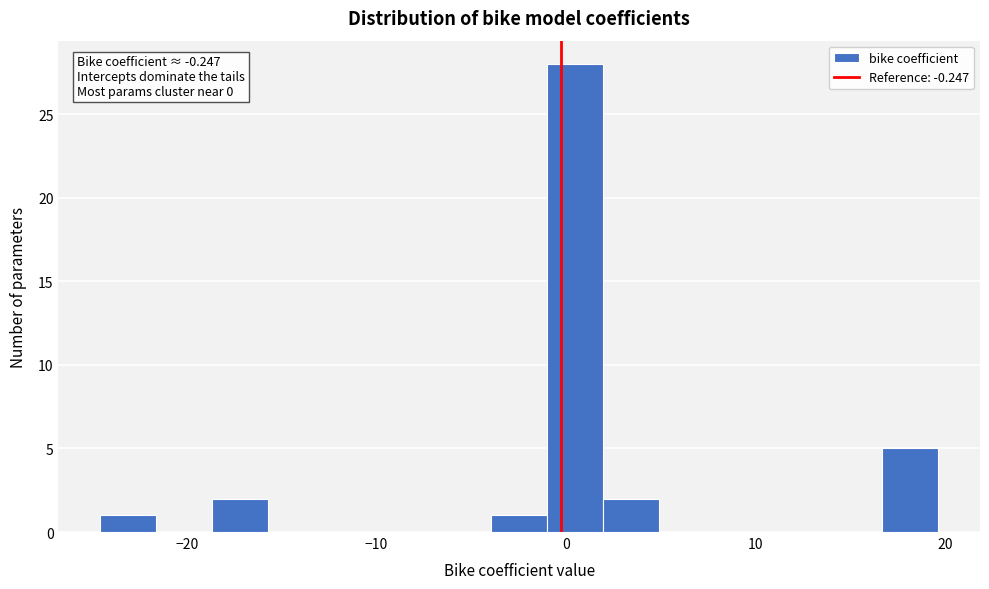

Around what value on the x-axis is the tallest bar? Give the approximate position of its centre, as read against the axis.

0